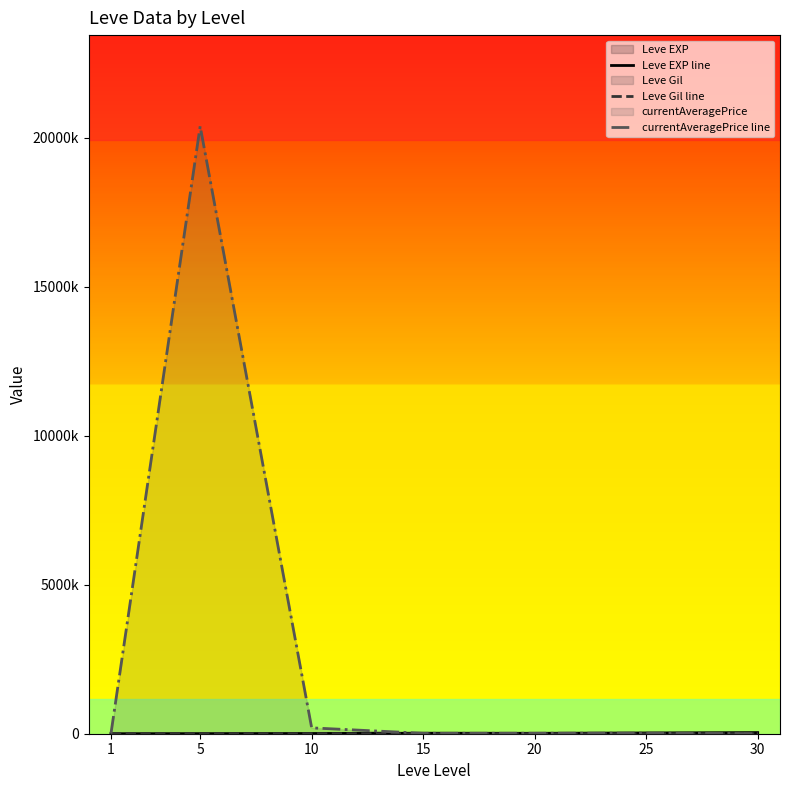

What is the total value across all series at 10?

204290.7